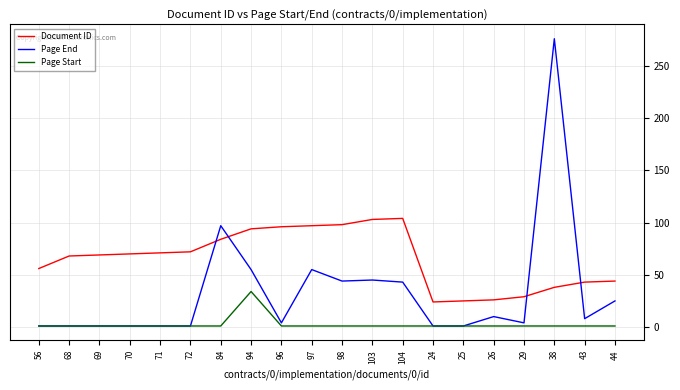

In Page Start, how many points are higher than both neighbors (excluding endpoints)?

1